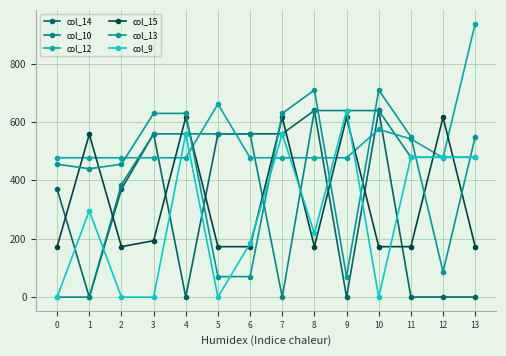

What is the spread (max minus min) of values at 0?

477.2